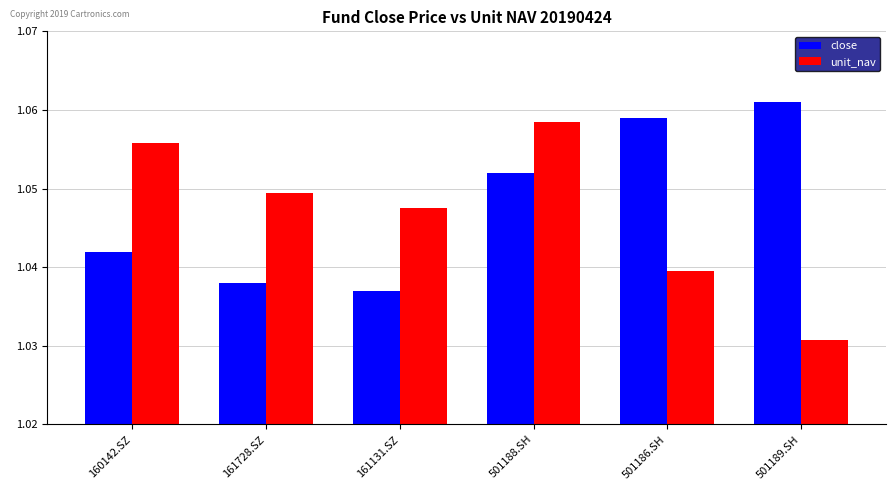

Are the bars grouped side by side (vs. stacked)?

Yes